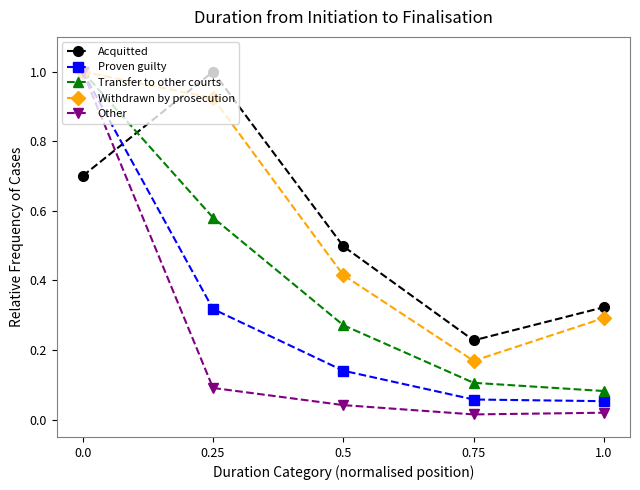

After their last crossing, which series has the higher values: Acquitted or Other?

Acquitted